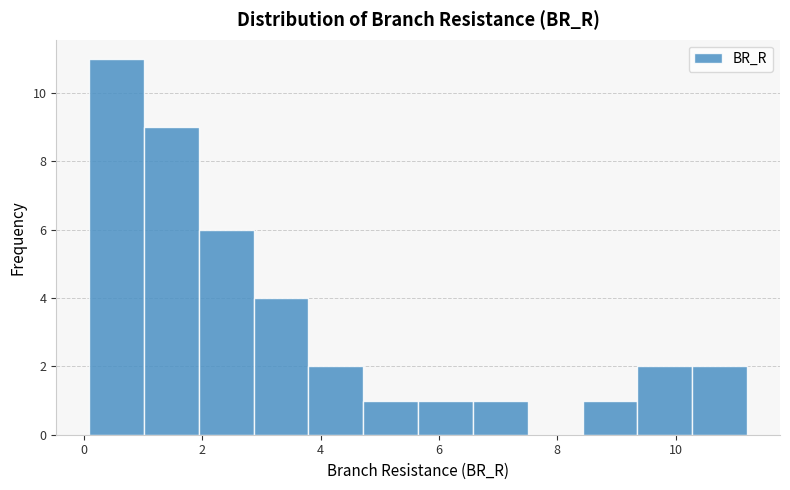

How tall is the bar that spans 9.4 to 10.2 on the x-axis? Neither the bar edges nor the heights are printed on the chart, so give them approximately, as read against the axes.

2